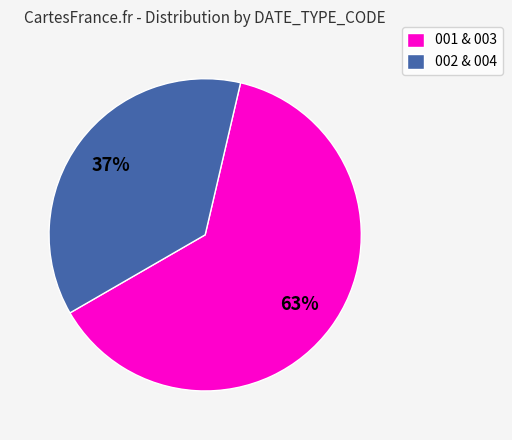

Does 001 & 003 account for over 50% of the chart?

Yes